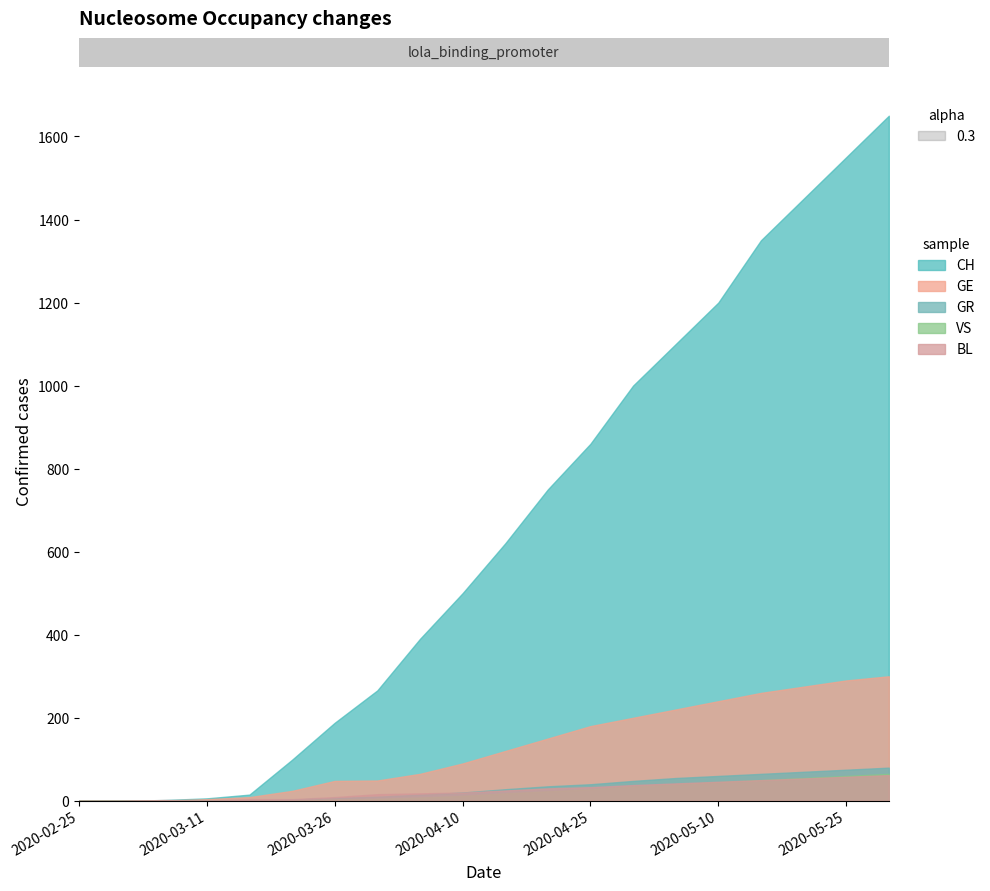

How many data points in CH are less than 620?

10